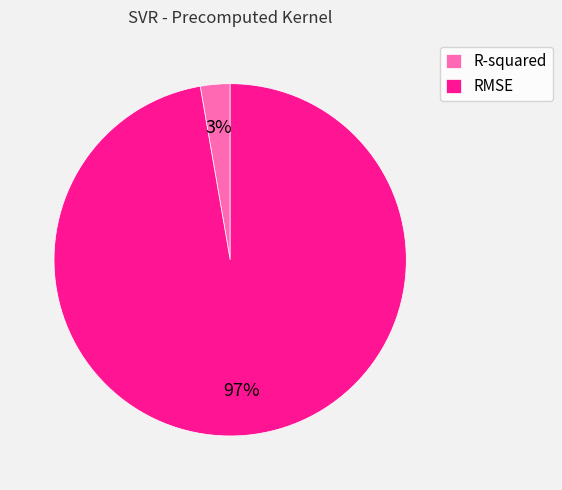

To the nearest percent, what percentage of the pie is RMSE?

97%